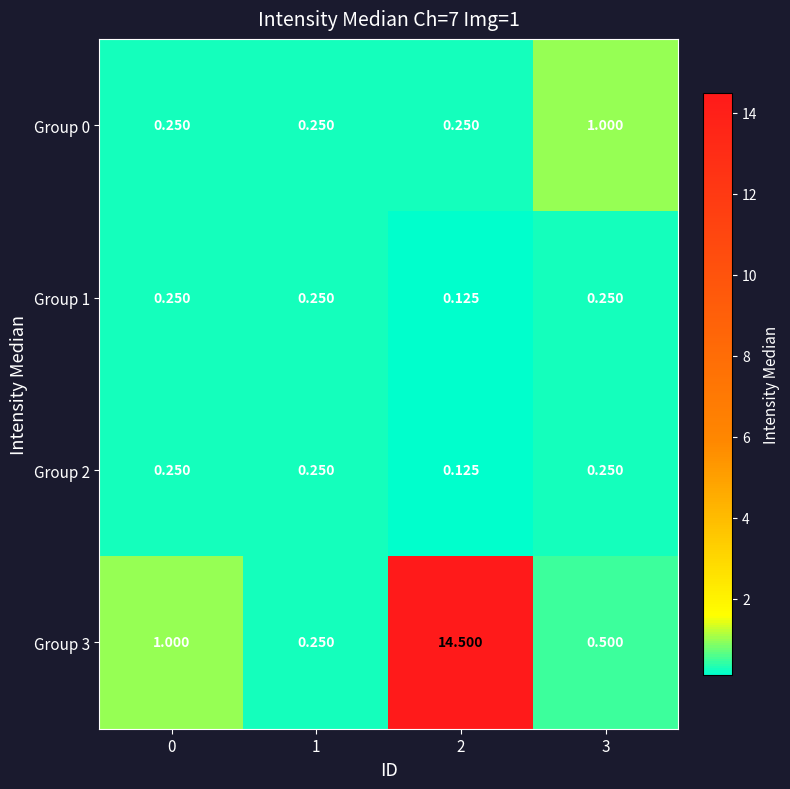

Reading left to right, list all the values displayed in this chart.

Group 0: 0=0.2	1=0.2	2=0.2	3=1.0
Group 1: 0=0.2	1=0.2	2=0.1	3=0.2
Group 2: 0=0.2	1=0.2	2=0.1	3=0.2
Group 3: 0=1.0	1=0.2	2=14.5	3=0.5